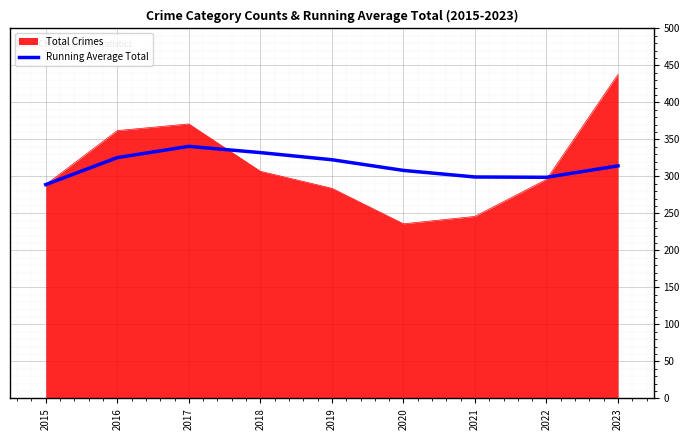

What is the maximum value shown in the chart?

438.0